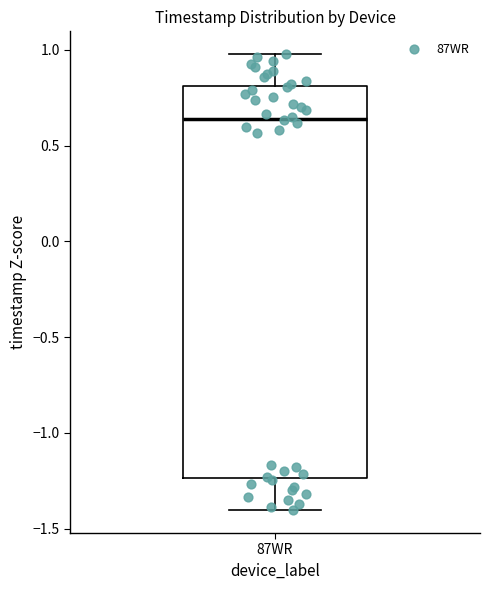

Read this box plot against the y-axis: the position of the median line, the range covered by the box, and the ends of both whiskers. The values are not printed on the chart, so give them approximately, as read against the axis.

median 0.65, box -1.25 to 0.80, whiskers -1.40 to 1.00